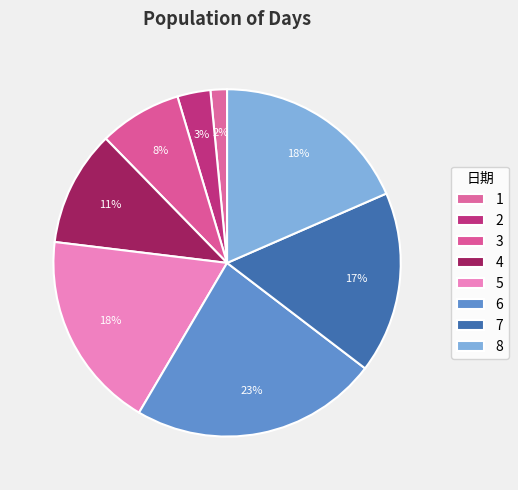

How many segments does this pie chart have?

8